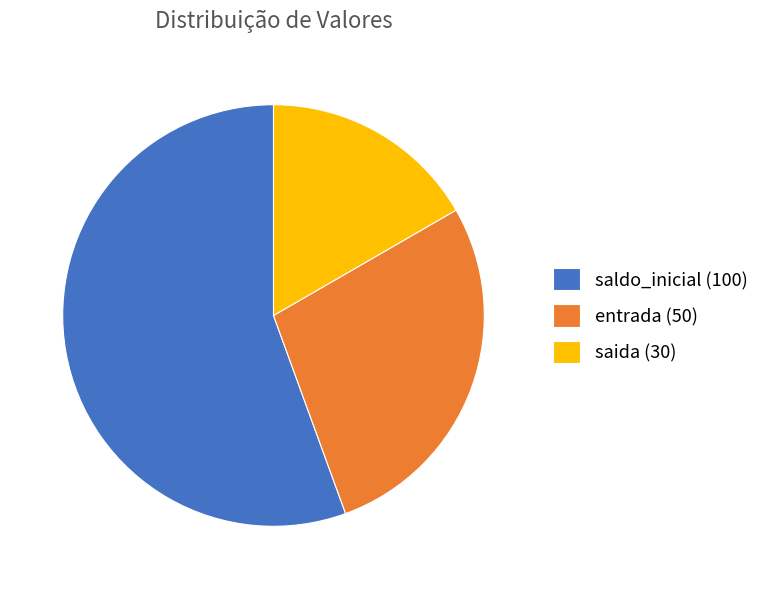

Does saida (30) represent more than half of the total?

No